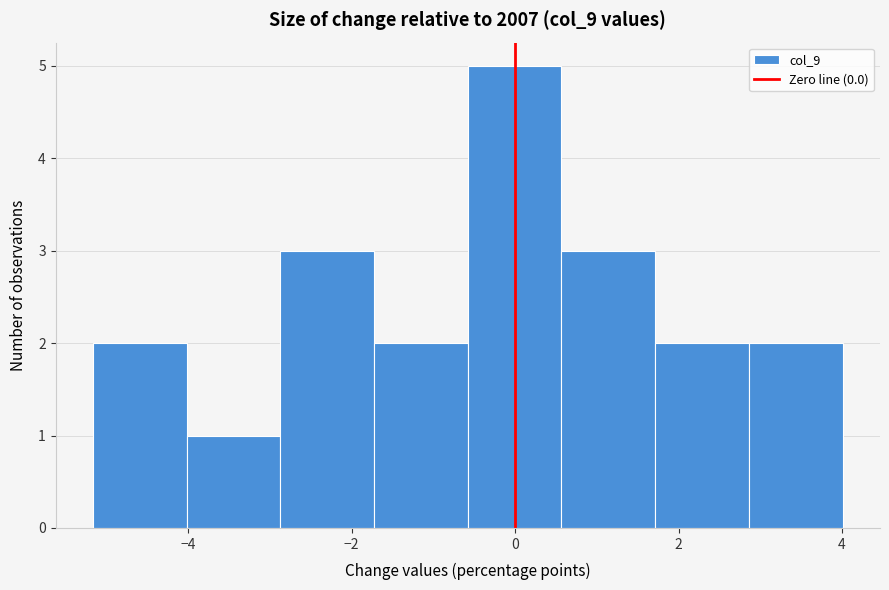

Over which range of the x-axis is the bar tallest?

-0.6 to 0.6